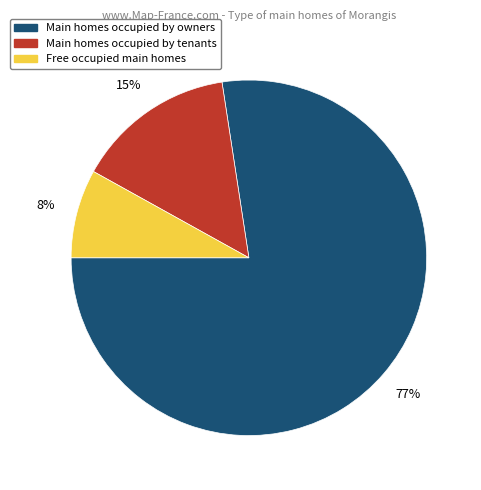

Between Main homes occupied by owners and Main homes occupied by tenants, which is larger?

Main homes occupied by owners